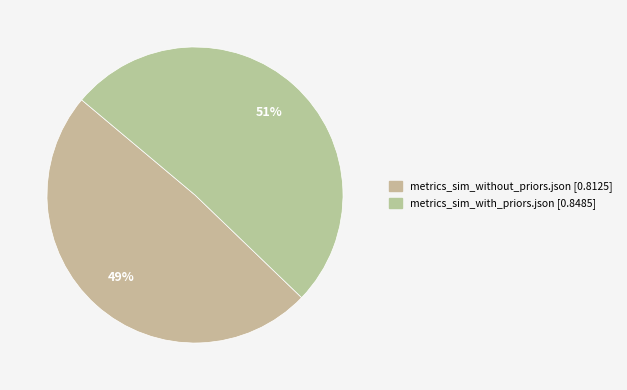

Rank the categories by value from highest to lowest.

metrics_sim_with_priors.json, metrics_sim_without_priors.json